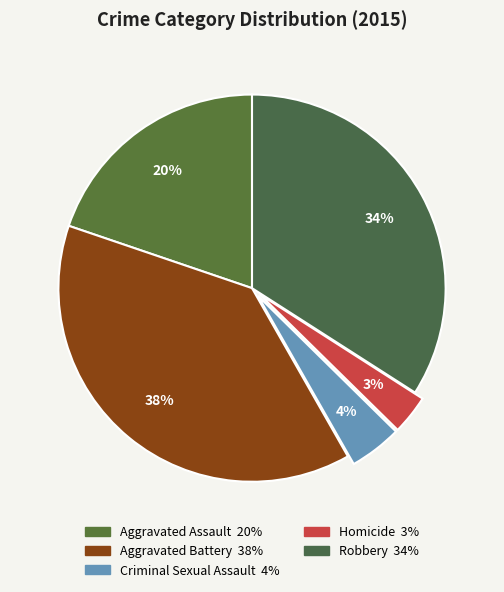

To the nearest percent, what is the average slice percentage?

20%